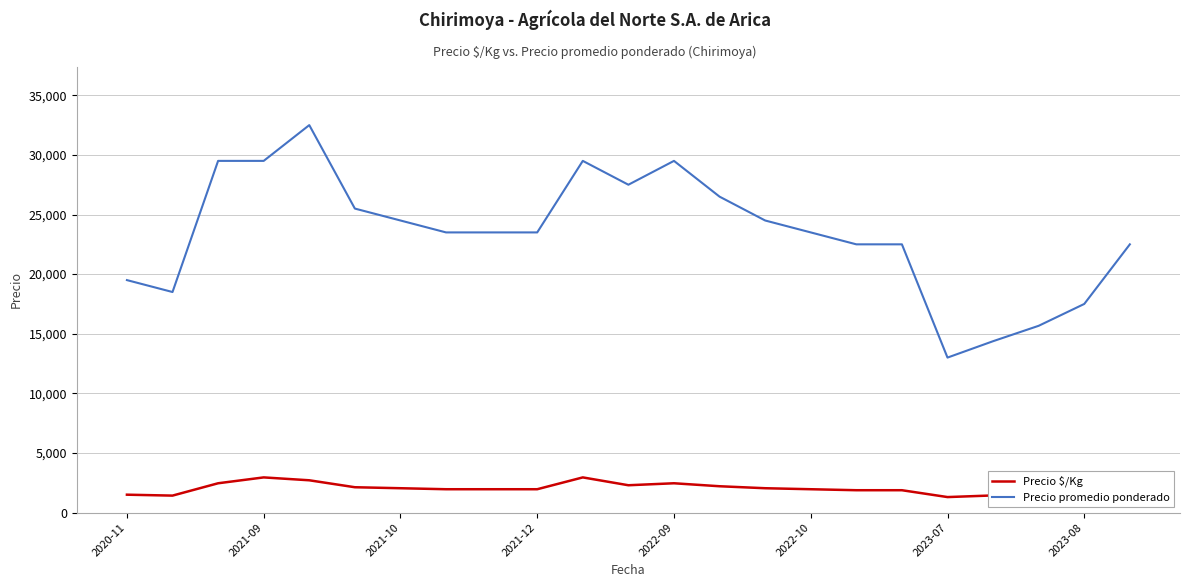

What is the highest value of the Precio $/Kg series?

2950